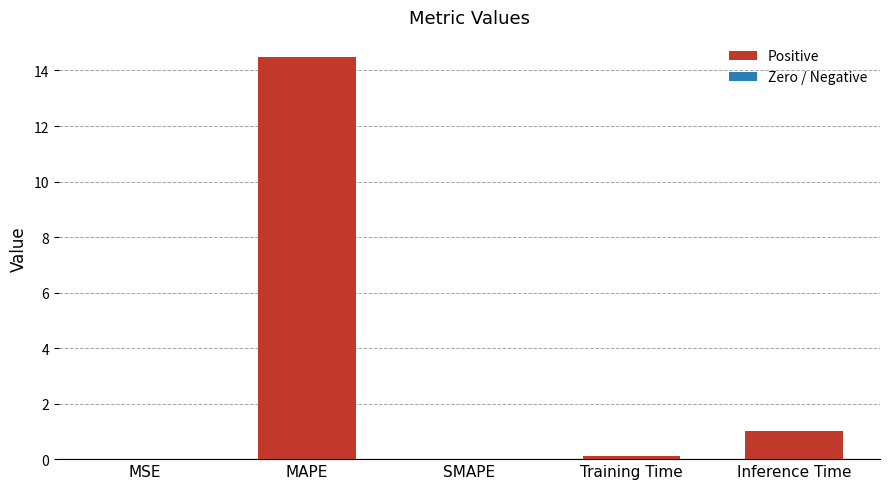

Between Inference Time and MSE, which is larger?

Inference Time